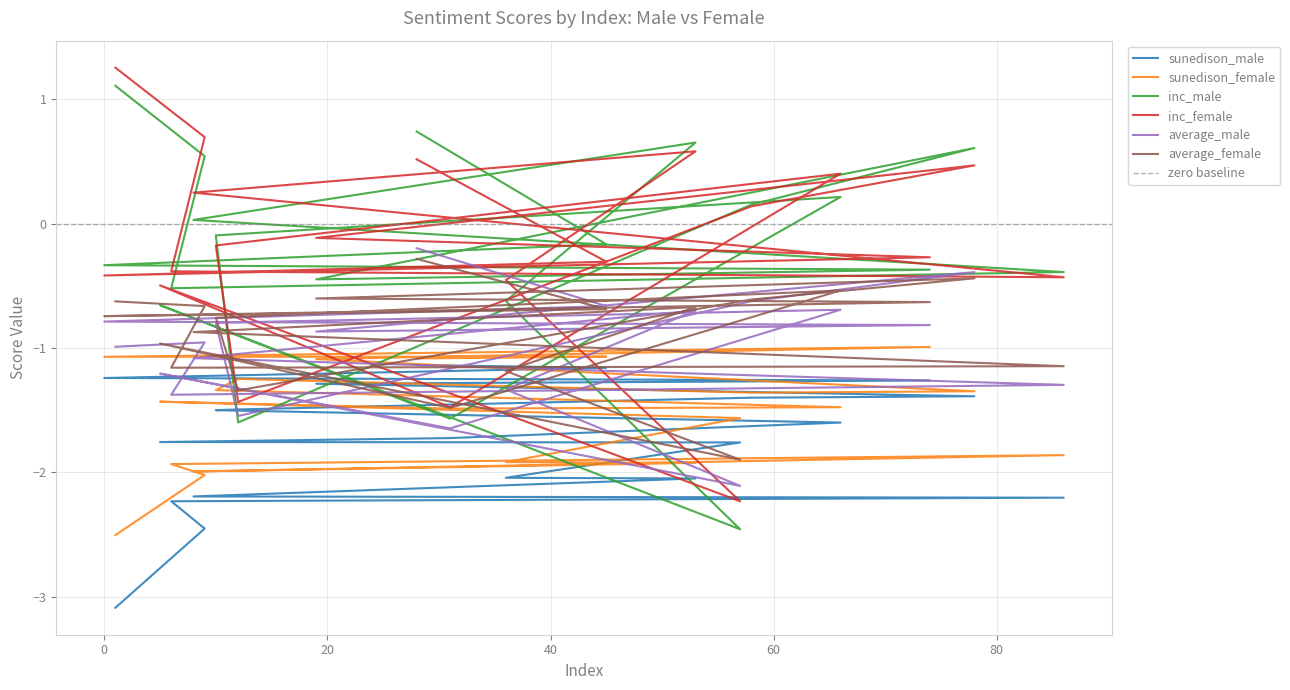

Between 86 and 58, which series saw the biggest shift?

sunedison_male